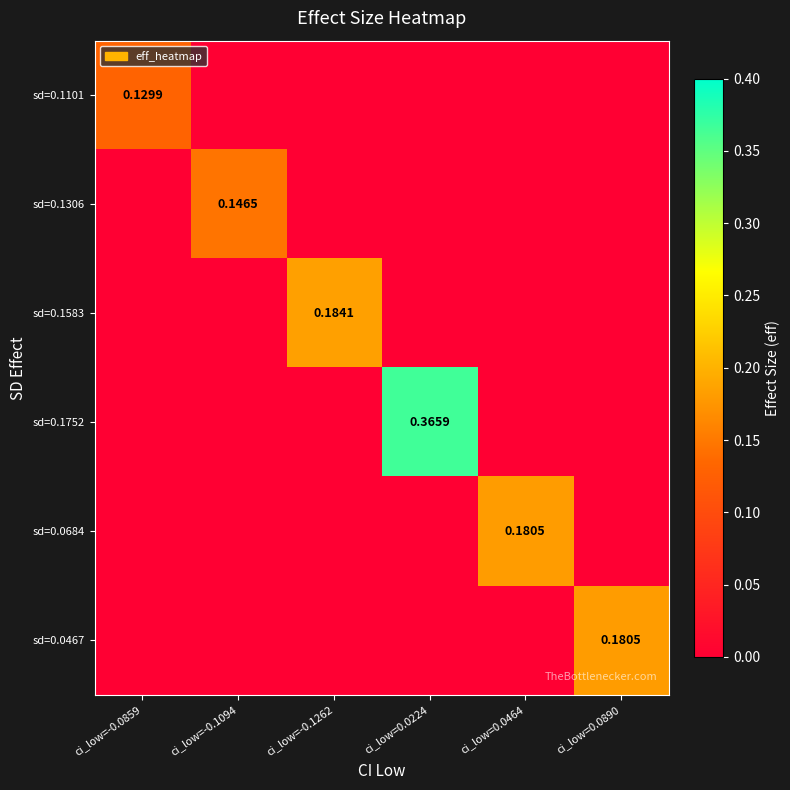

What is the total value across all series at ci_low=-0.1262?

0.2